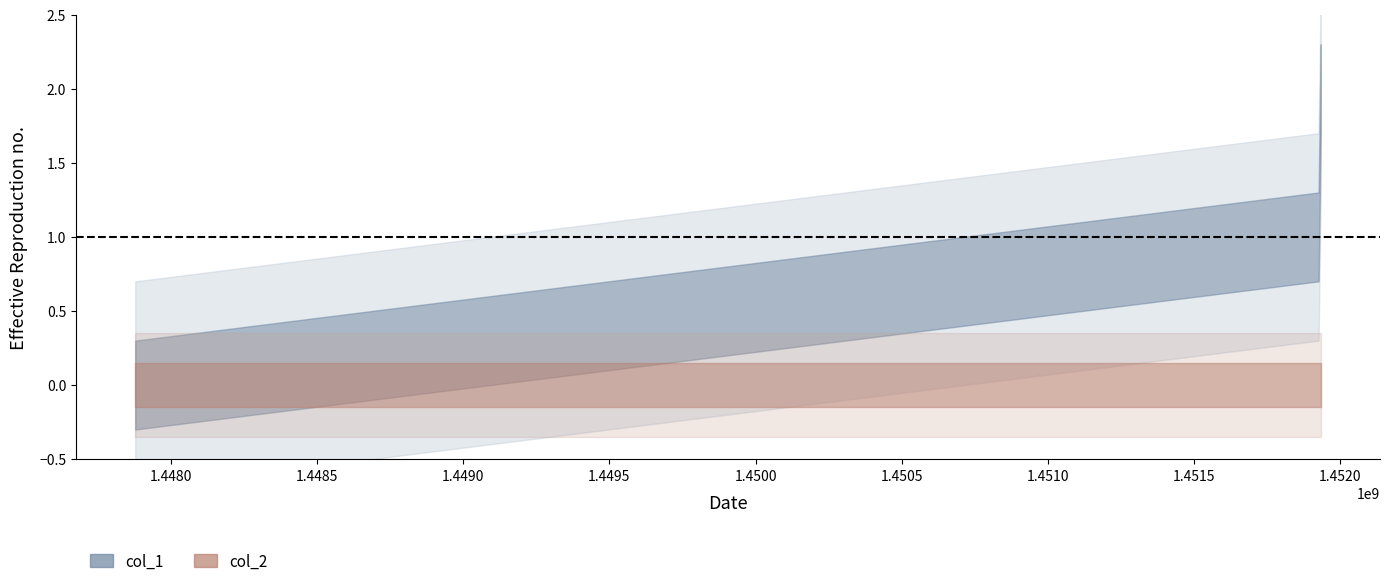

Rank the series by their average value, from highest to lowest.

col_1, col_2